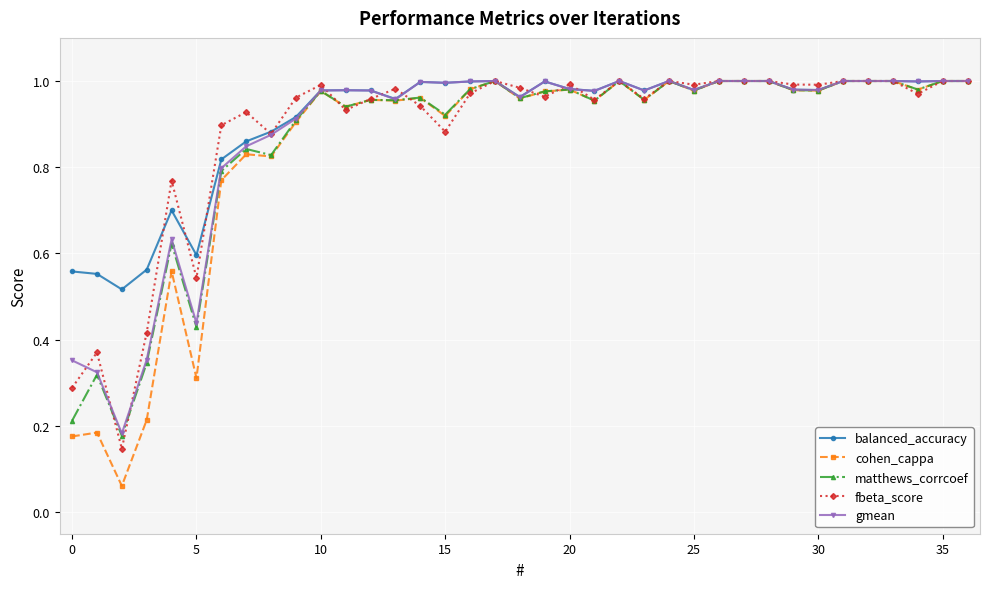

What are all the series names shown in the legend?

balanced_accuracy, cohen_cappa, matthews_corrcoef, fbeta_score, gmean